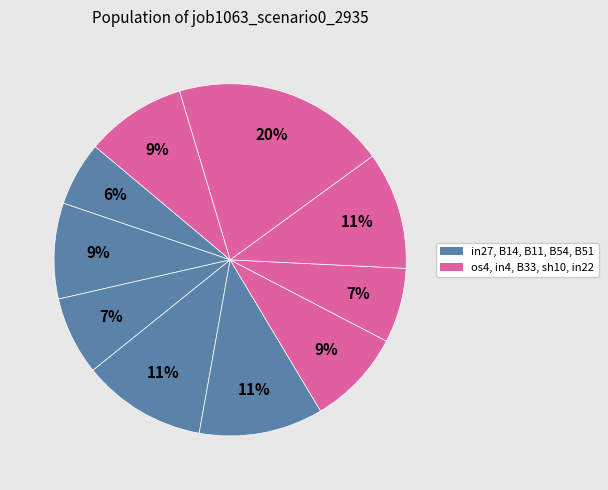

How many segments does this pie chart have?

10